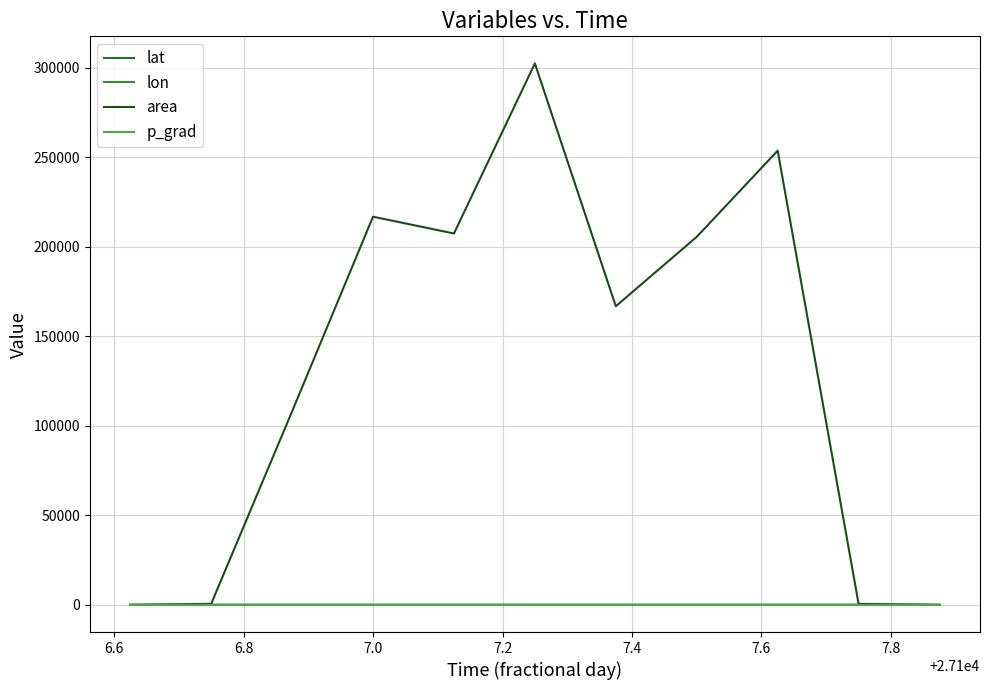

Which series has the widest spread of values?

area